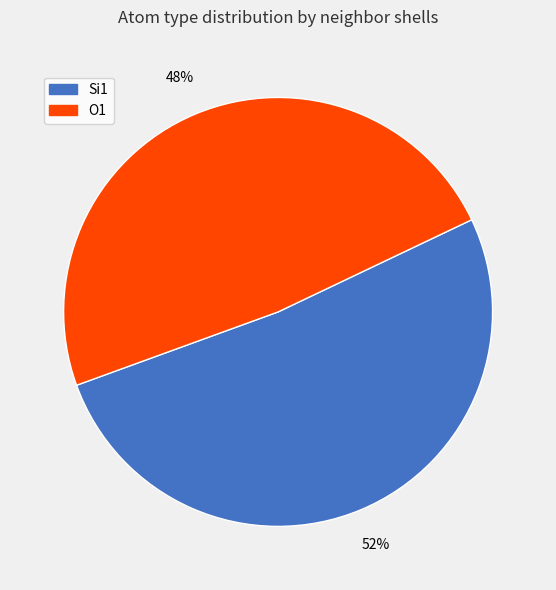

To the nearest percent, what percentage of the pie is Si1?

52%